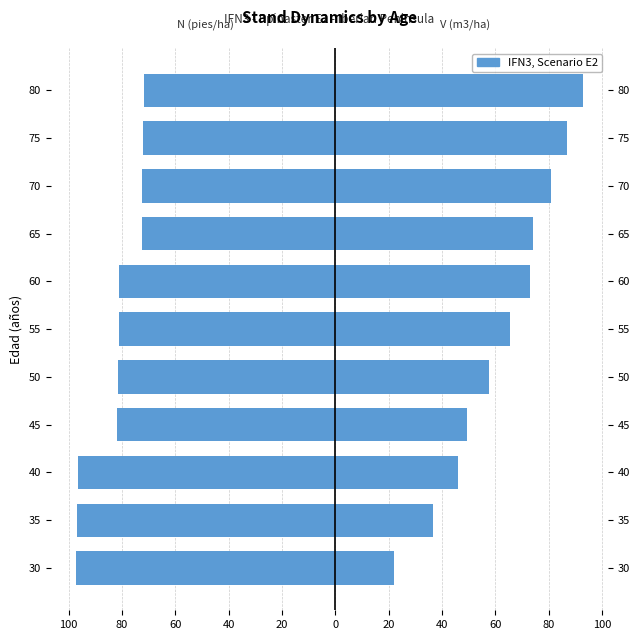

How many groups of bars are there?

11